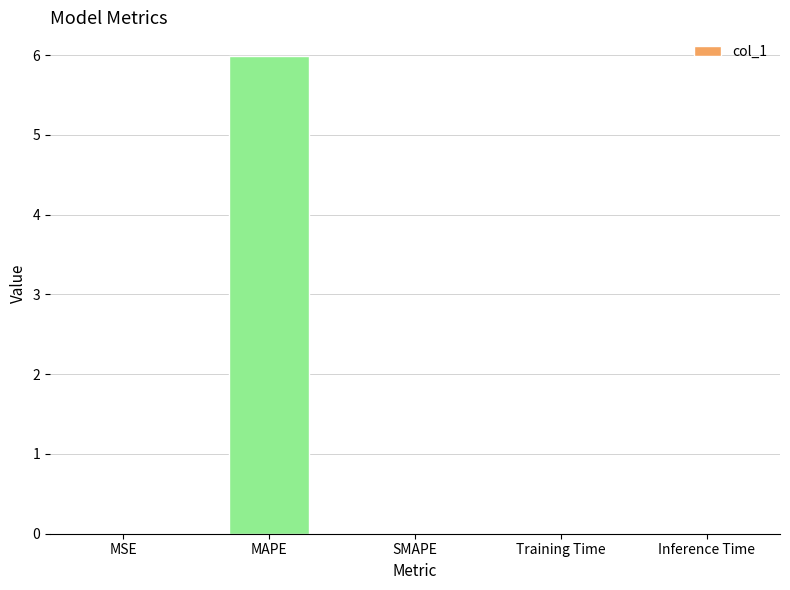

What is the change in value from MAPE to SMAPE?

-6.0